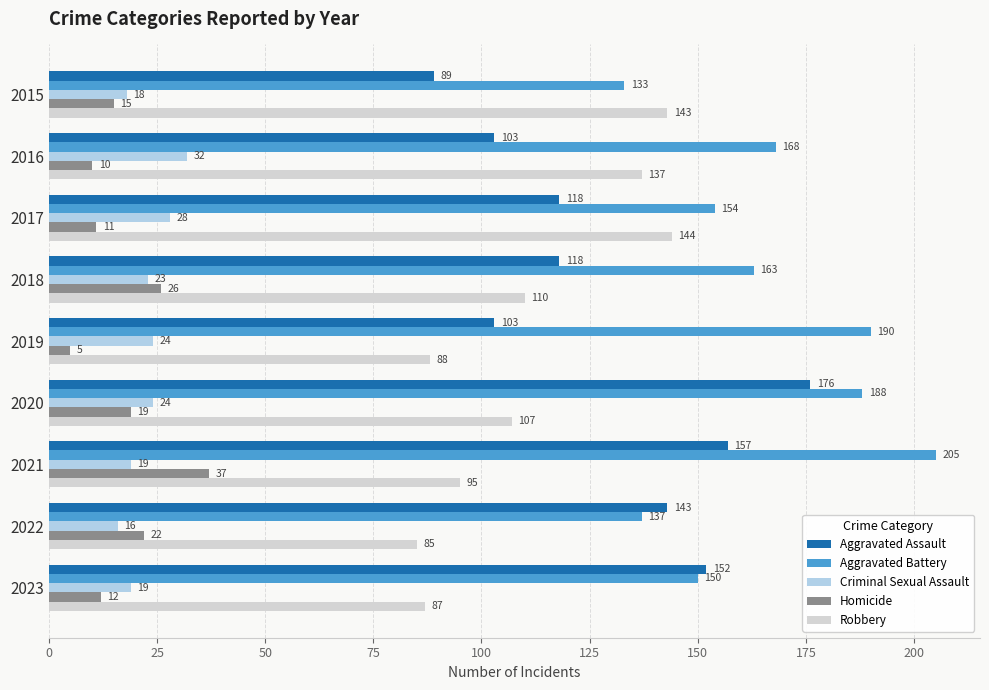

Where is Homicide nearest to the value 21?

2022